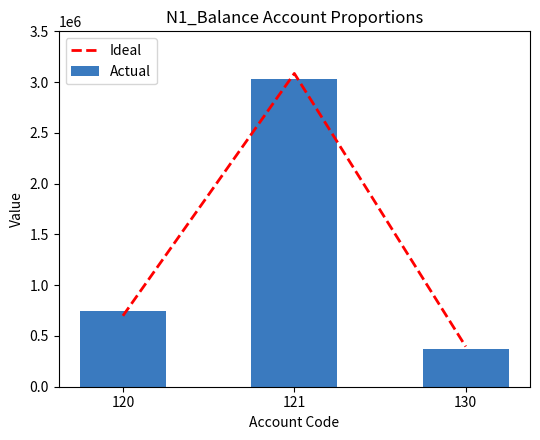

What is the total value across all series at 130?

765331.4